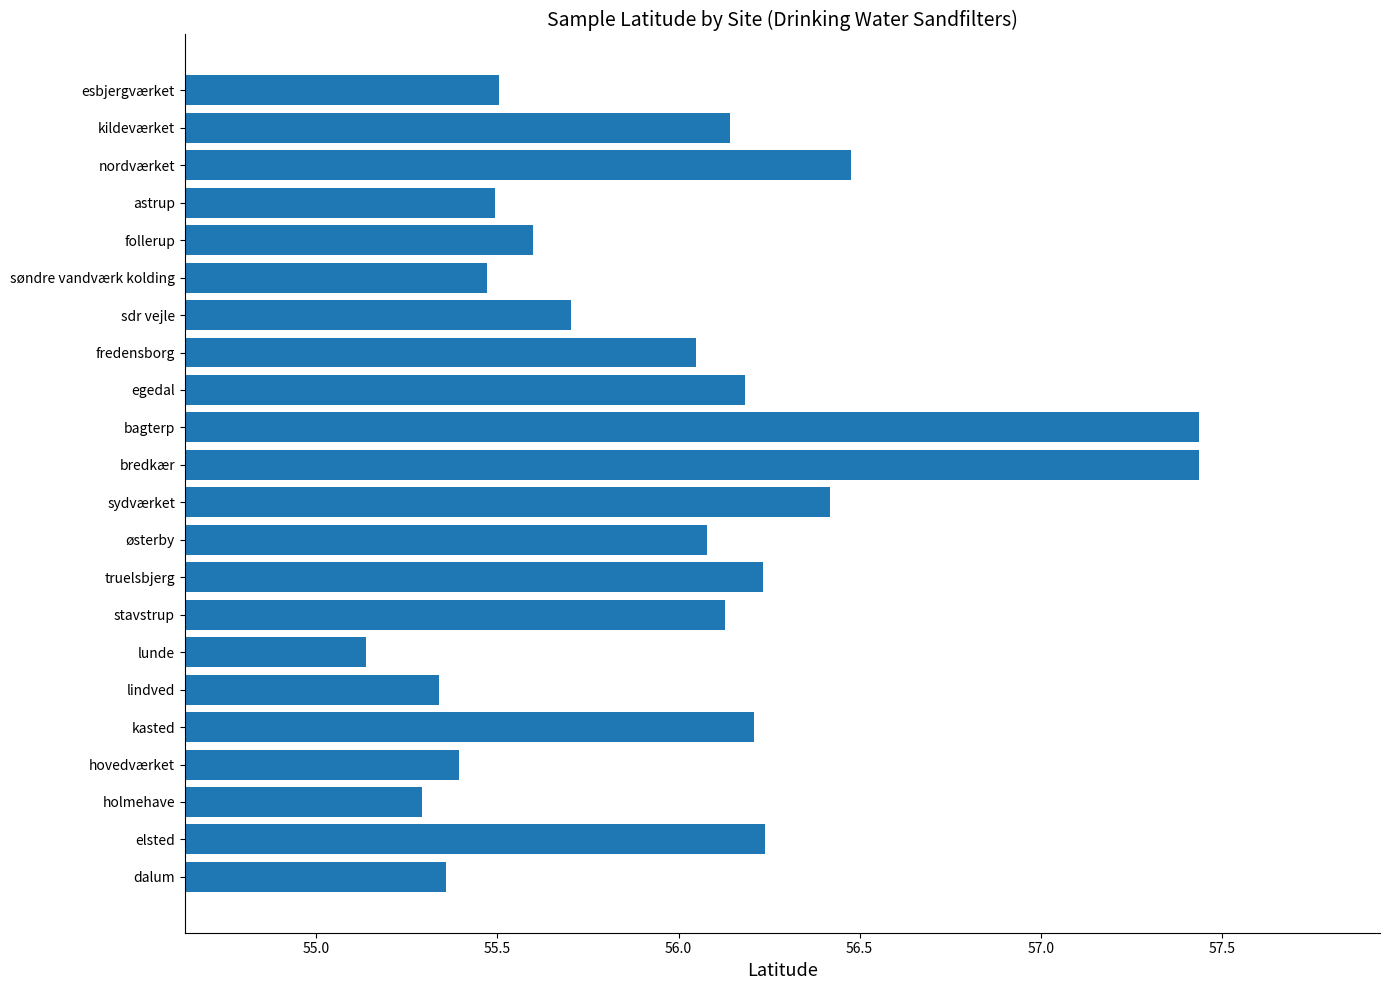

What is the sum of the values at egedal and hovedværket?

111.6